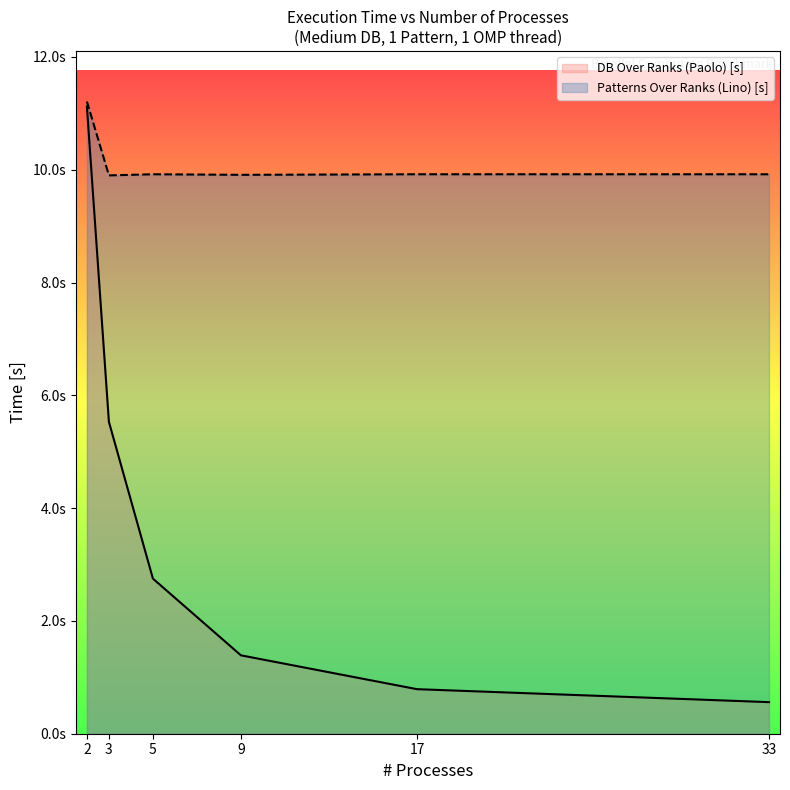

What is the maximum value shown in the chart?

11.2